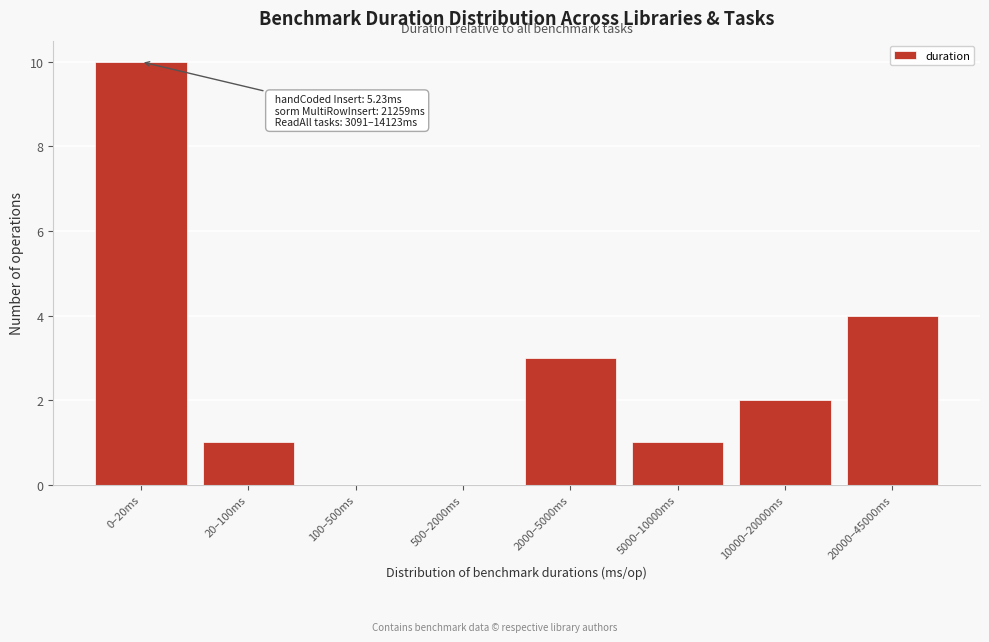

Reading left to right, list all the values displayed in this chart.

0–20ms=10	20–100ms=1	100–500ms=0	500–2000ms=0	2000–5000ms=3	5000–10000ms=1	10000–20000ms=2	20000–45000ms=4